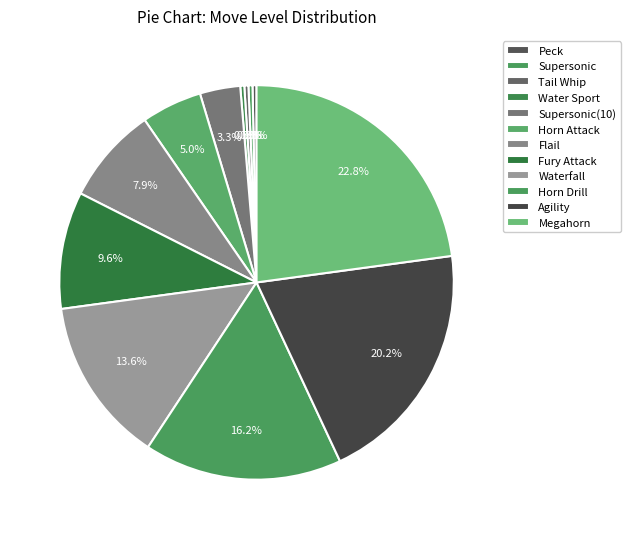

Count the number of slices in the pie.

12